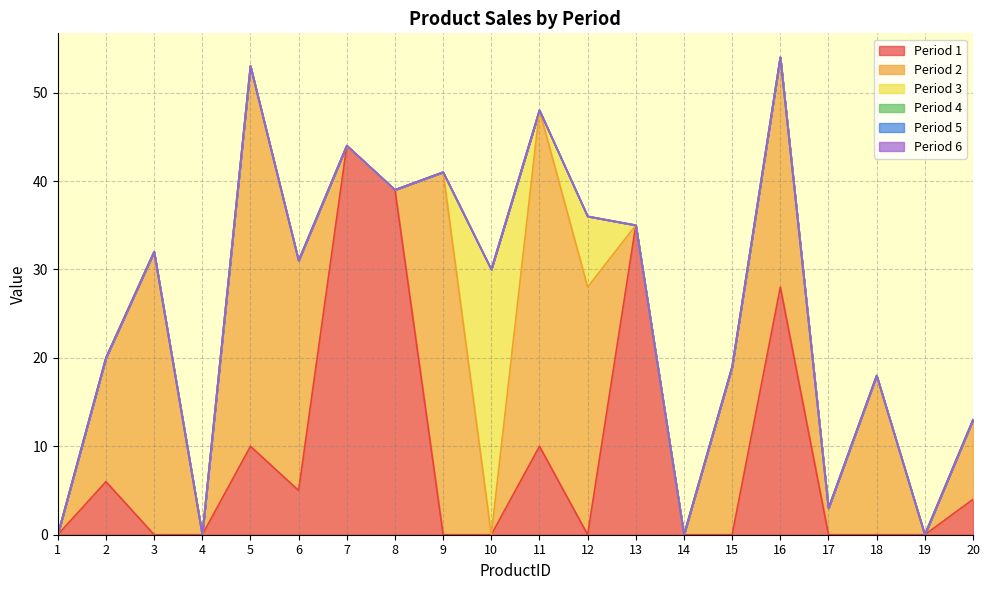

Reading left to right, extract all data points from this chart.

Period 1: 1=0	2=6	3=0	4=0	5=10	6=5	7=44	8=39	9=0	10=0	11=10	12=0	13=35	14=0	15=0	16=28	17=0	18=0	19=0	20=4
Period 2: 1=0	2=14	3=32	4=0	5=43	6=26	7=0	8=0	9=41	10=0	11=38	12=28	13=0	14=0	15=19	16=26	17=3	18=18	19=0	20=9
Period 3: 1=0	2=0	3=0	4=0	5=0	6=0	7=0	8=0	9=0	10=30	11=0	12=8	13=0	14=0	15=0	16=0	17=0	18=0	19=0	20=0
Period 4: 1=0	2=0	3=0	4=0	5=0	6=0	7=0	8=0	9=0	10=0	11=0	12=0	13=0	14=0	15=0	16=0	17=0	18=0	19=0	20=0
Period 5: 1=0	2=0	3=0	4=0	5=0	6=0	7=0	8=0	9=0	10=0	11=0	12=0	13=0	14=0	15=0	16=0	17=0	18=0	19=0	20=0
Period 6: 1=0	2=0	3=0	4=0	5=0	6=0	7=0	8=0	9=0	10=0	11=0	12=0	13=0	14=0	15=0	16=0	17=0	18=0	19=0	20=0